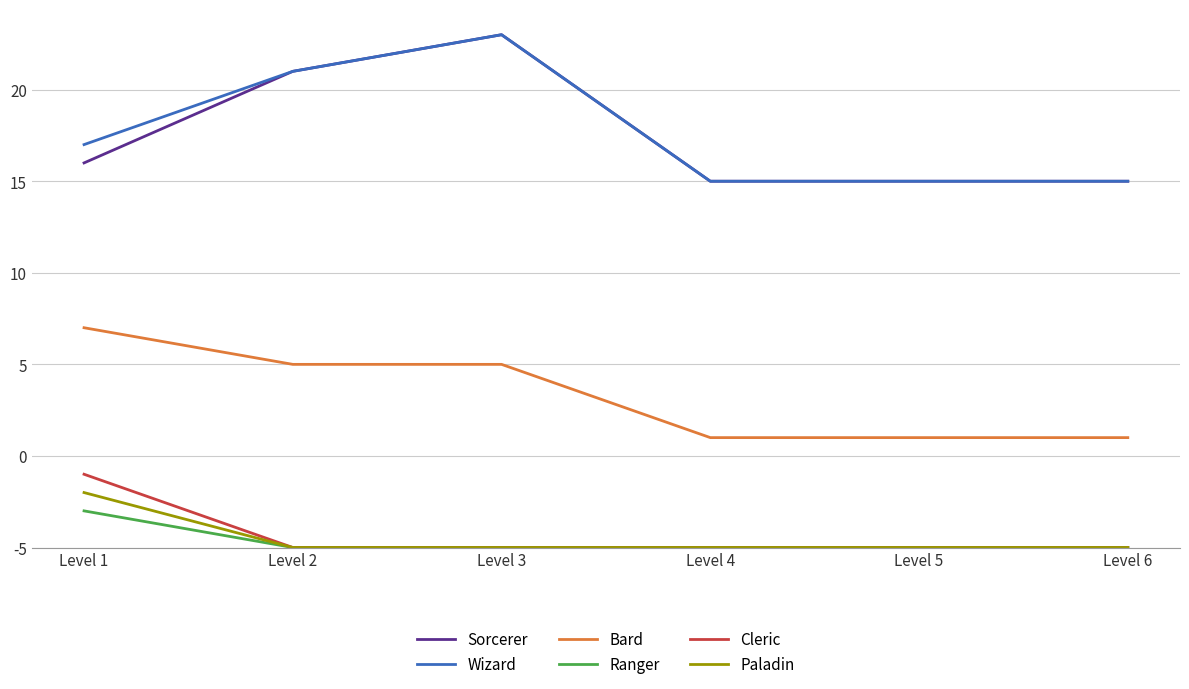

Does the chart display data point markers on the line(s)?

No